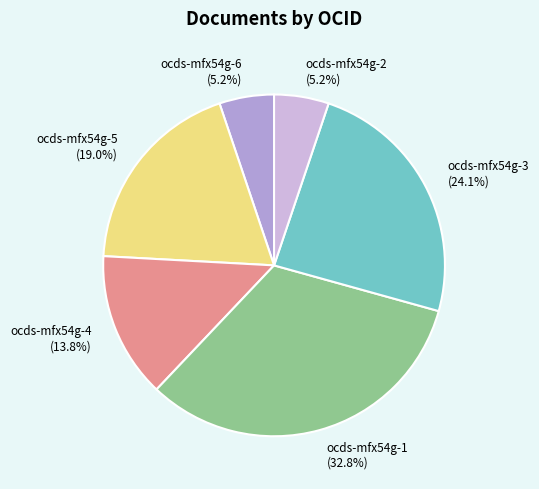

How many slices are in this pie chart?

6